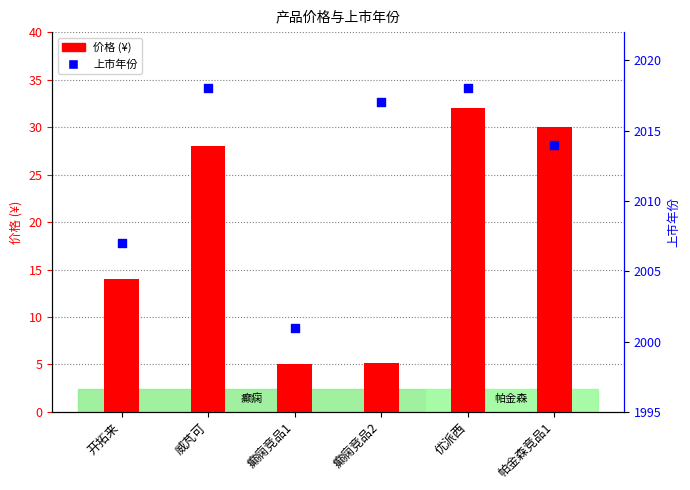

Which series has the largest Y range (max minus min)?

价格 (¥)